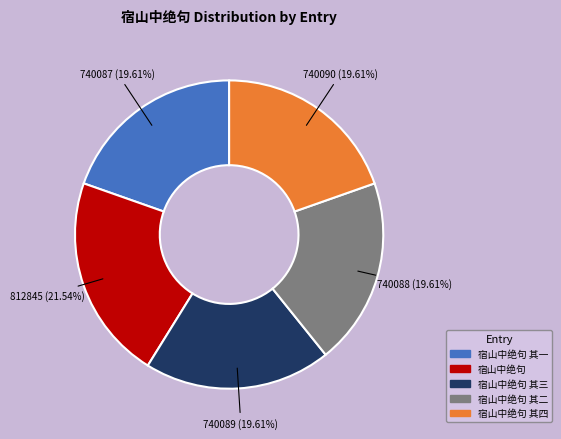

Is there a majority slice in this chart?

No